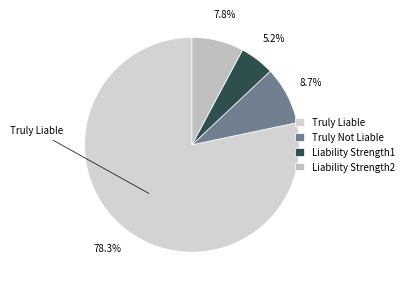

Which slice is the smallest?

Liability Strength1